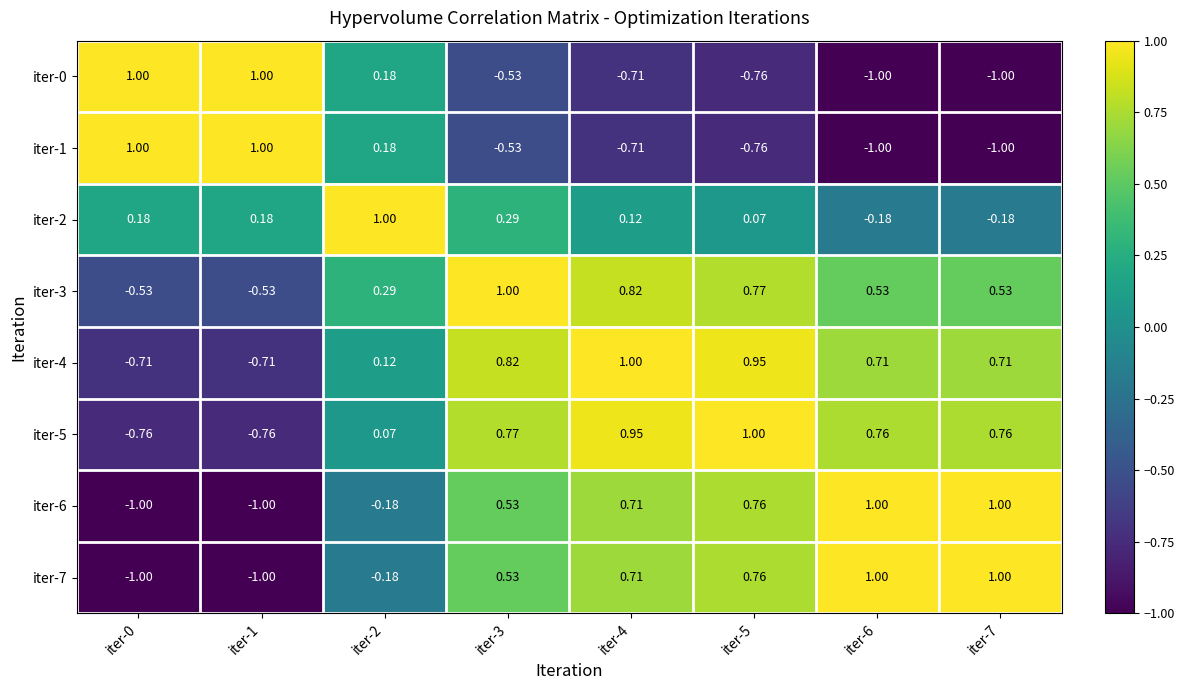

Is the value of iter-6 at iter-7 greater than the value of iter-4 at iter-0?

Yes